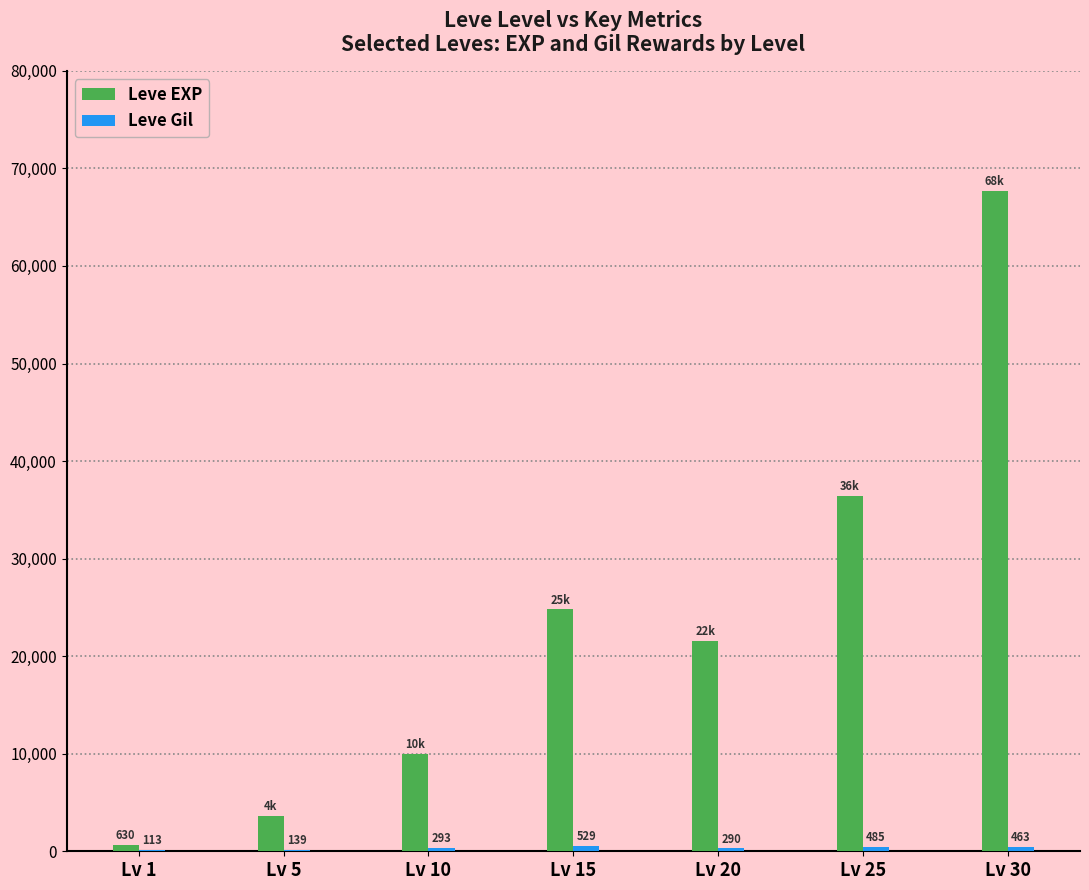

Where is Leve EXP nearest to the value 34180?

Lv 25